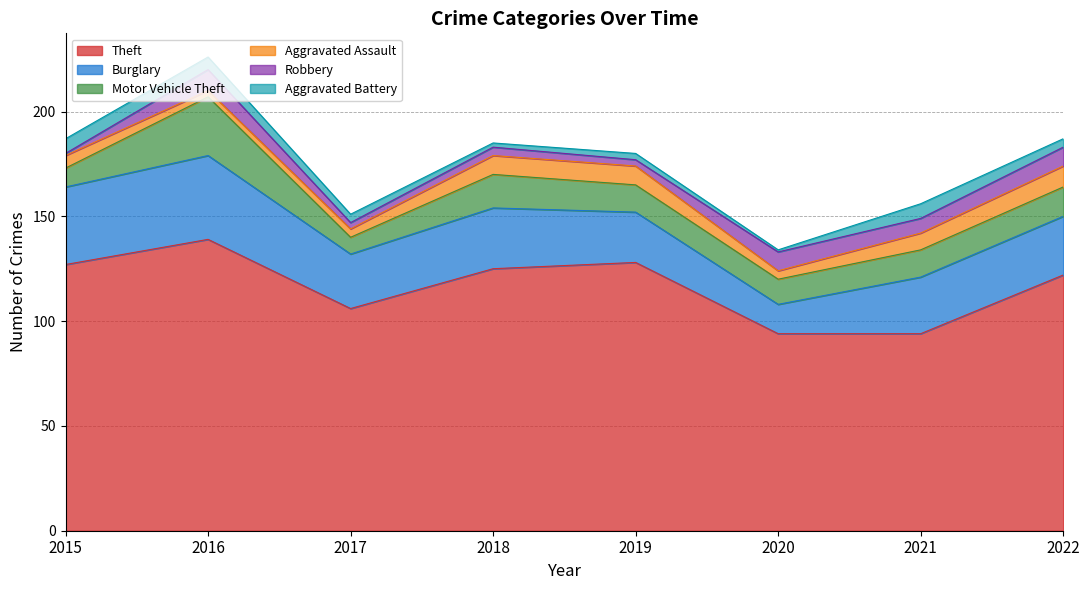

The value of Theft at 2017 is 179. True or false?

False